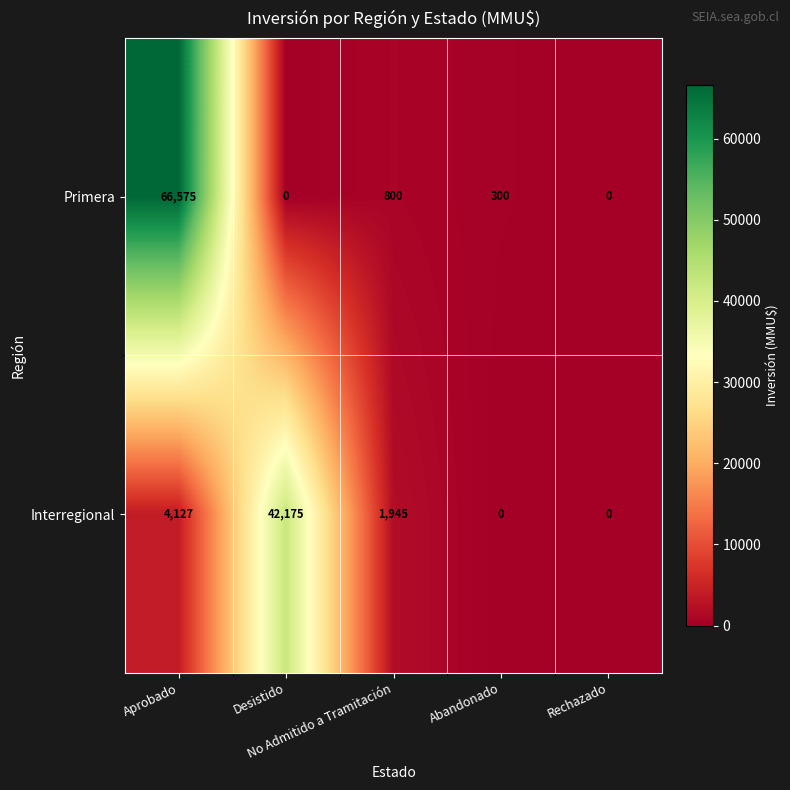

List the series in order of their overall mean, lowest first.

Interregional, Primera